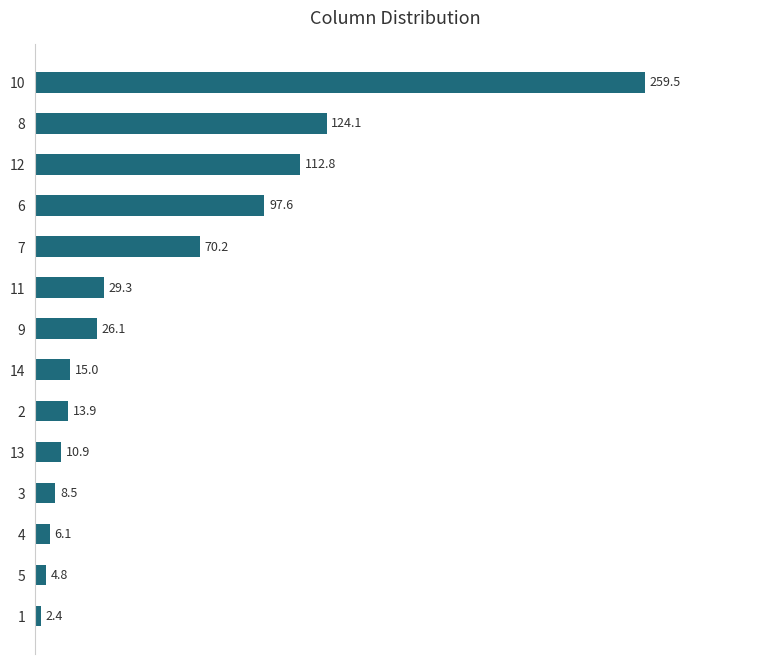

List the labels in order of value, smallest first.

1, 5, 4, 3, 13, 2, 14, 9, 11, 7, 6, 12, 8, 10